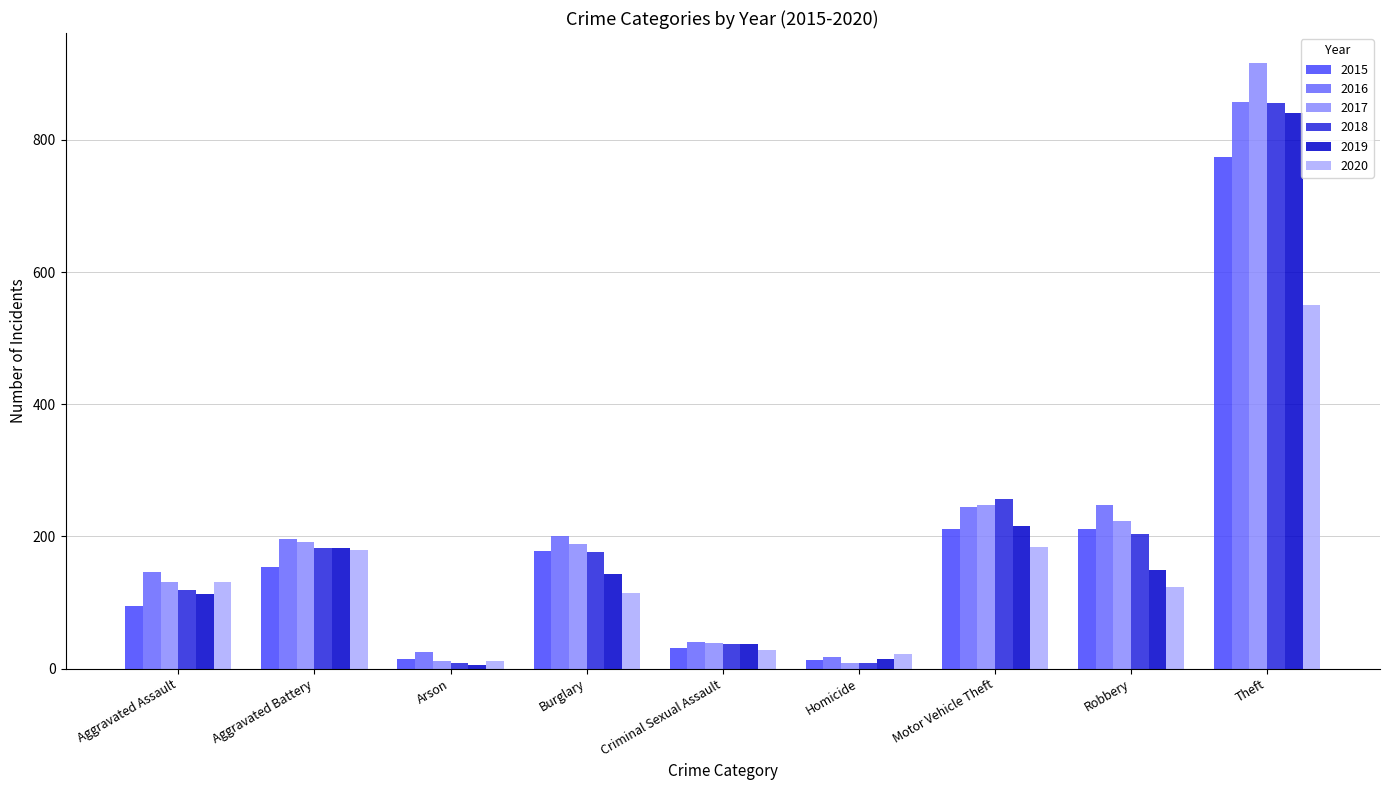

What is the minimum value shown in the chart?

6